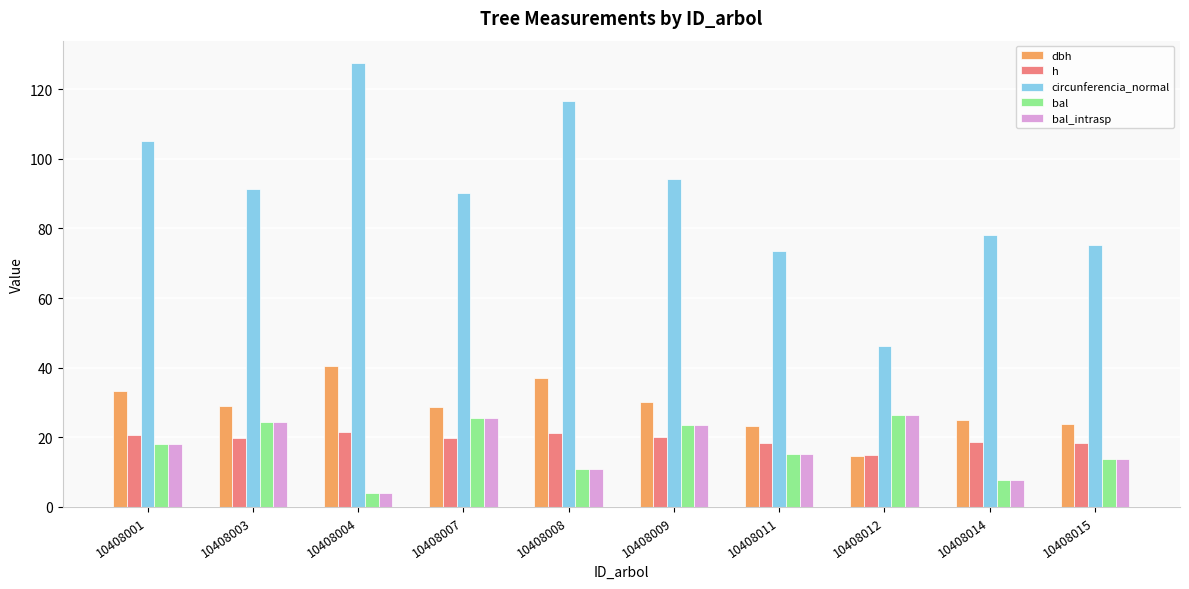

What is the total value across all series at 10408012?

128.7